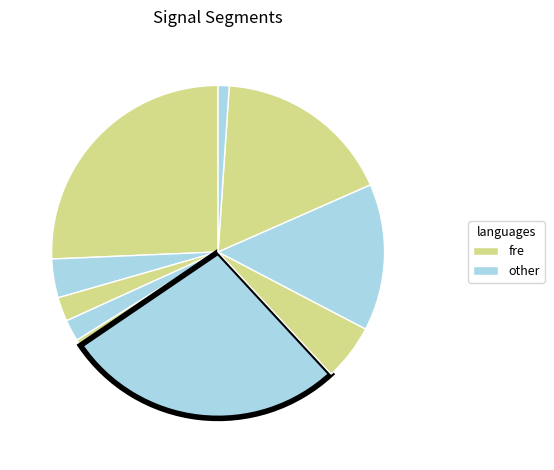

Is there a majority slice in this chart?

No